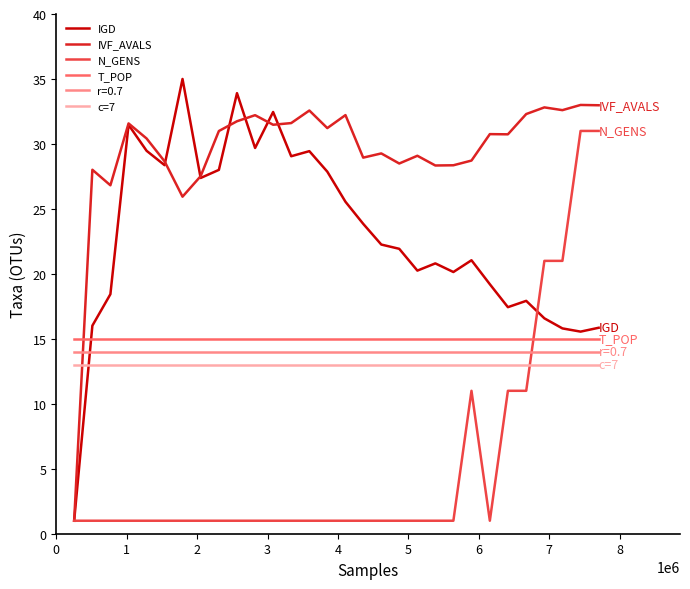

Which series has the widest spread of values?

IGD